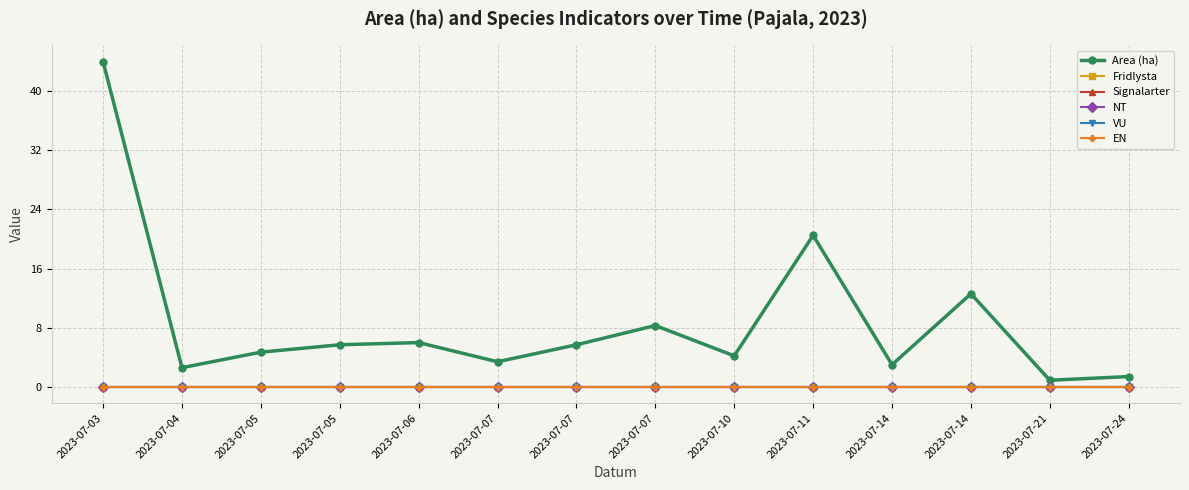

Is this an area chart (filled region under the line)?

No